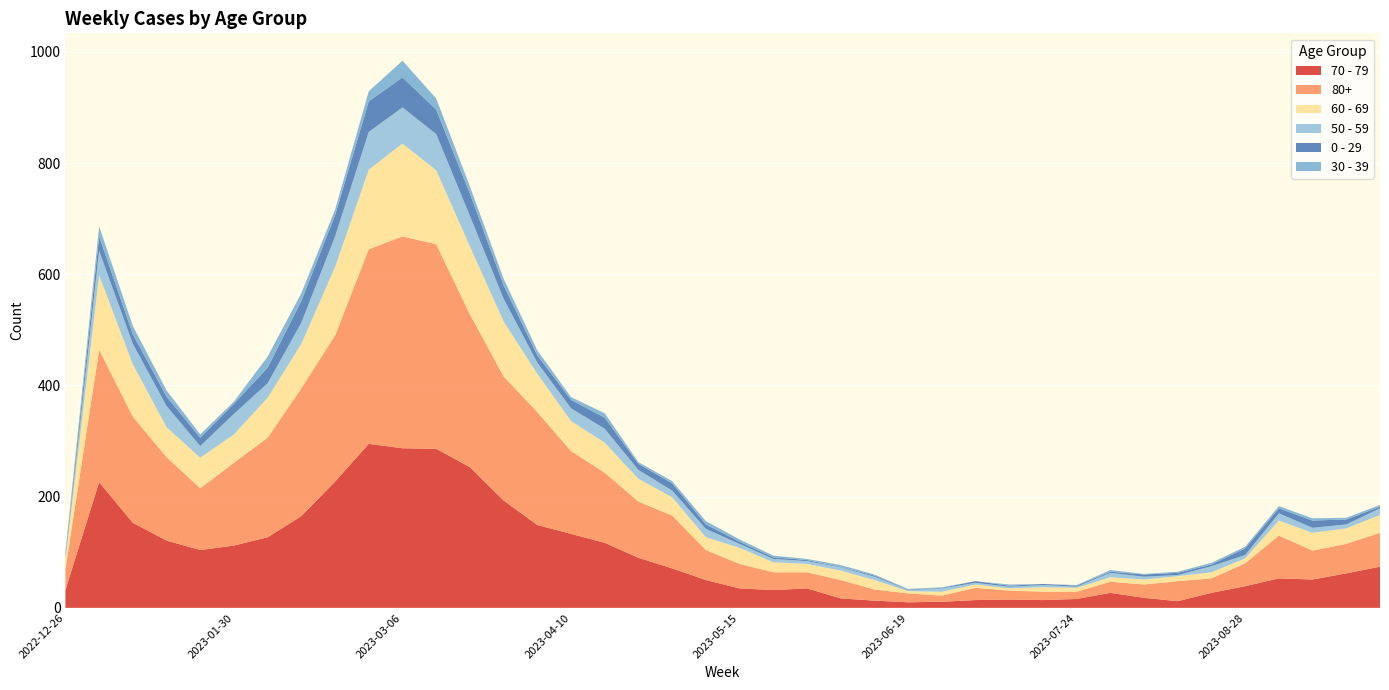

Reading right to left, extract all data points from this chart.

70 - 79: 74	62	51	53	39	27	12	18	27	16	14	15	14	11	10	13	17	35	32	35	50	71	90	117	133	149	193	253	286	287	295	227	165	127	112	104	121	153	226	32
80+: 61	53	52	77	41	26	36	24	20	13	15	16	22	11	16	20	33	29	32	44	54	95	101	126	149	203	223	275	368	381	350	263	230	179	149	111	150	191	238	38
60 - 69: 32	28	32	27	9	11	9	9	8	7	8	4	6	7	4	17	17	15	18	29	23	33	41	54	54	69	99	122	133	167	143	123	80	72	51	55	54	94	134	16
50 - 59: 12	7	9	13	6	11	2	5	8	2	4	3	3	6	2	6	6	5	6	7	15	12	16	25	23	20	41	55	65	65	68	55	38	26	37	21	38	37	44	5
0 - 29: 3	9	13	9	12	3	4	4	2	2	2	2	3	1	1	2	1	2	3	4	8	13	11	20	15	13	24	40	44	54	55	38	39	28	18	15	17	17	26	4
30 - 39: 3	3	4	4	3	3	2	1	3	1	0	2	0	1	1	2	3	2	3	4	6	4	3	8	5	9	12	13	20	30	18	10	14	20	4	6	11	15	18	5